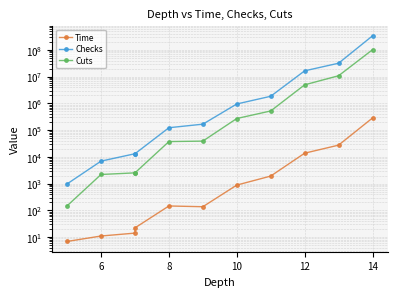

Reading left to right, what are all the values shown in this chart?

Time: 7.0	11.1	14.2	22.4	147.1	137.9	887.2	1926.2	13807.4	27591.9	285578.3
Checks: 982.0	6984.0	13167.0	13167.0	123509.0	167564.0	952511.0	1849059.0	16501759.0	31786281.0	335138373.0
Cuts: 149.0	2210.0	2540.0	2540.0	37496.0	39037.0	272730.0	522285.0	4949789.0	10805507.0	101386483.0